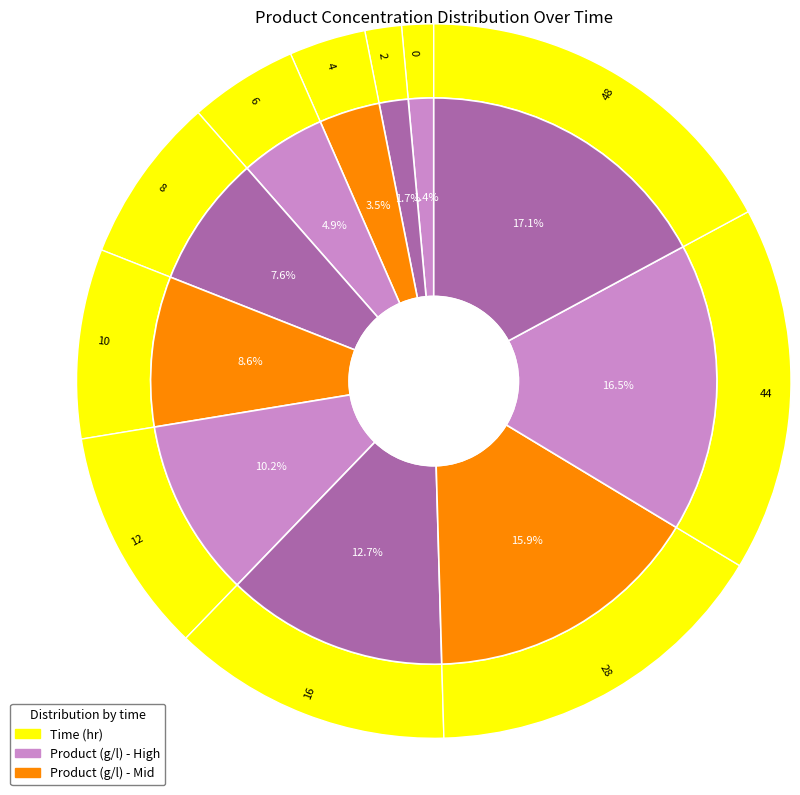

The 8 slice represents 8% of the pie. True or false?

True